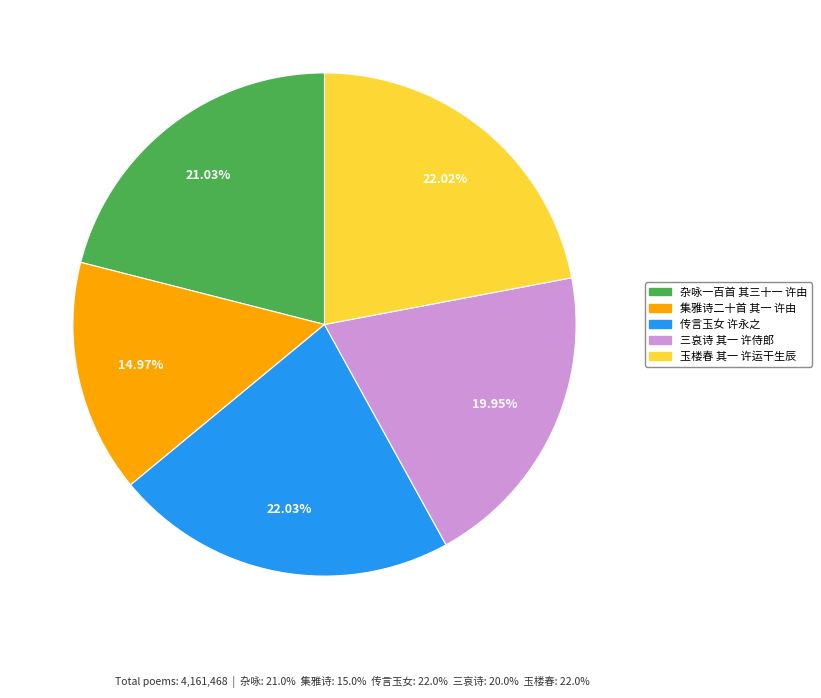

How many slices are in this pie chart?

5